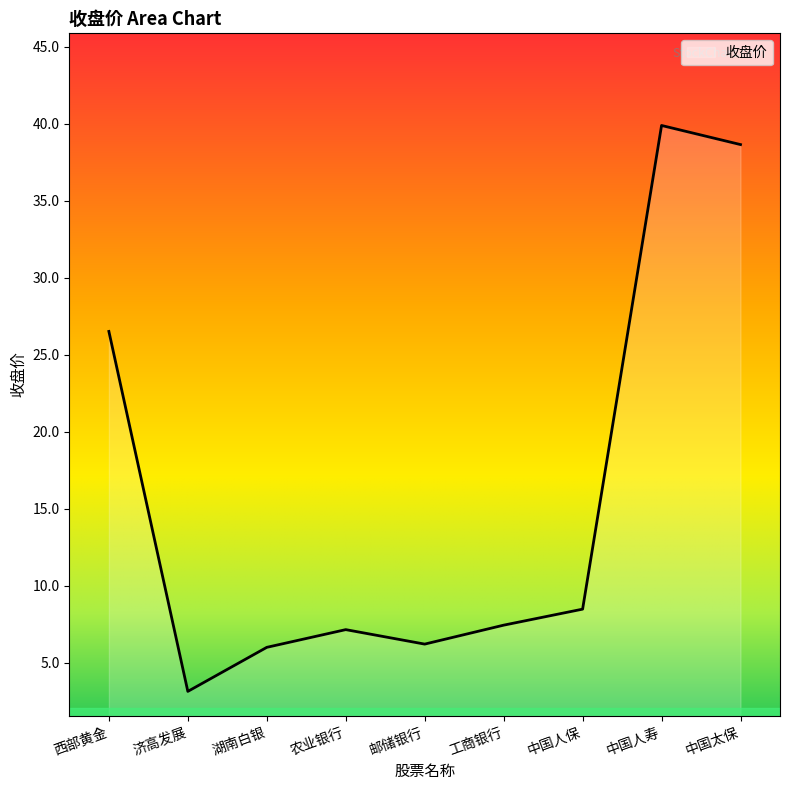

Which category has the lowest value across all series?

济高发展